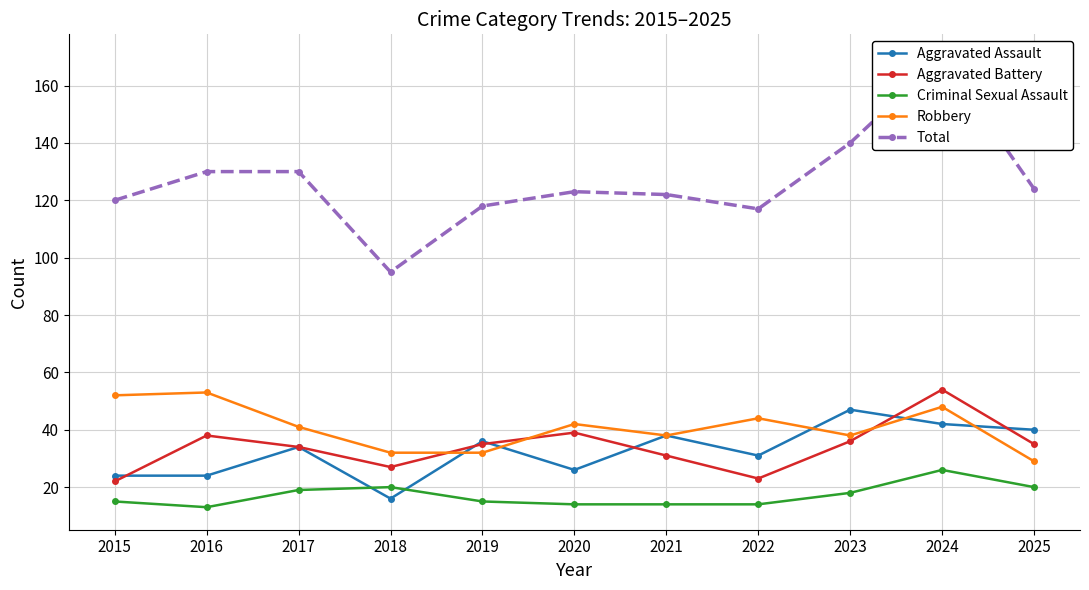

Which series has the widest spread of values?

Total